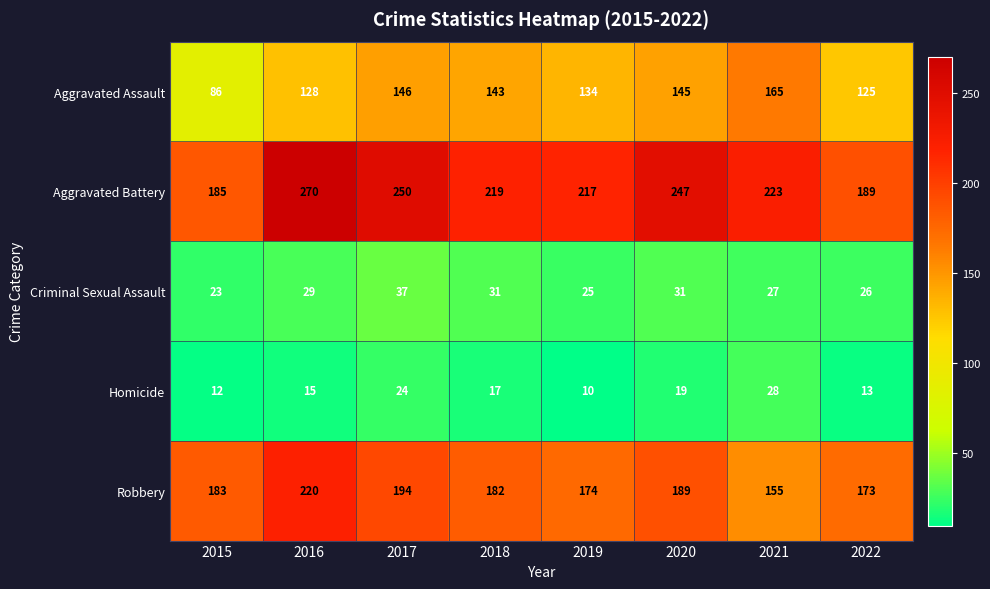

The Aggravated Battery series shows 223 at 2021. True or false?

True